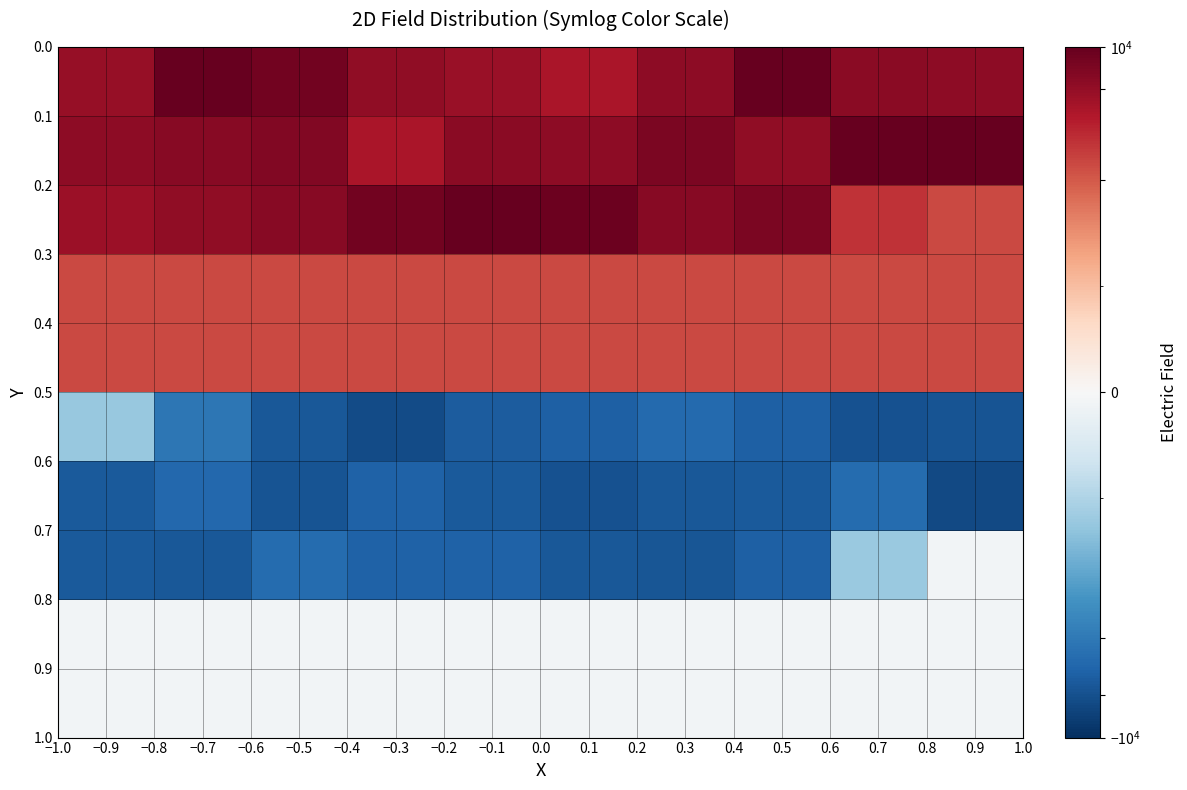

What is the greatest value displayed?

13299.0